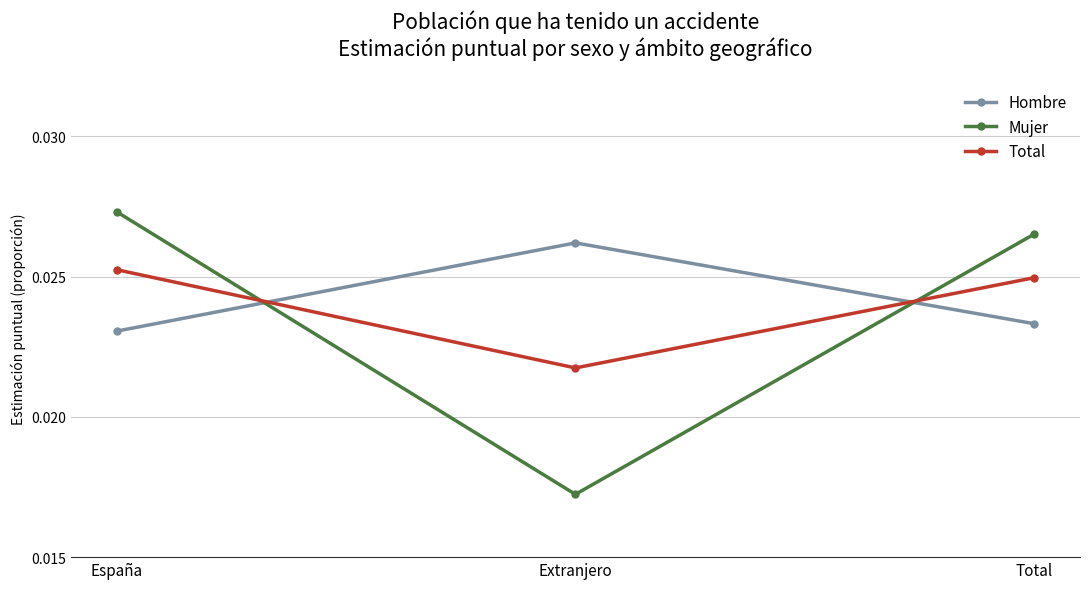

At which label is Mujer closest to 0?

Extranjero